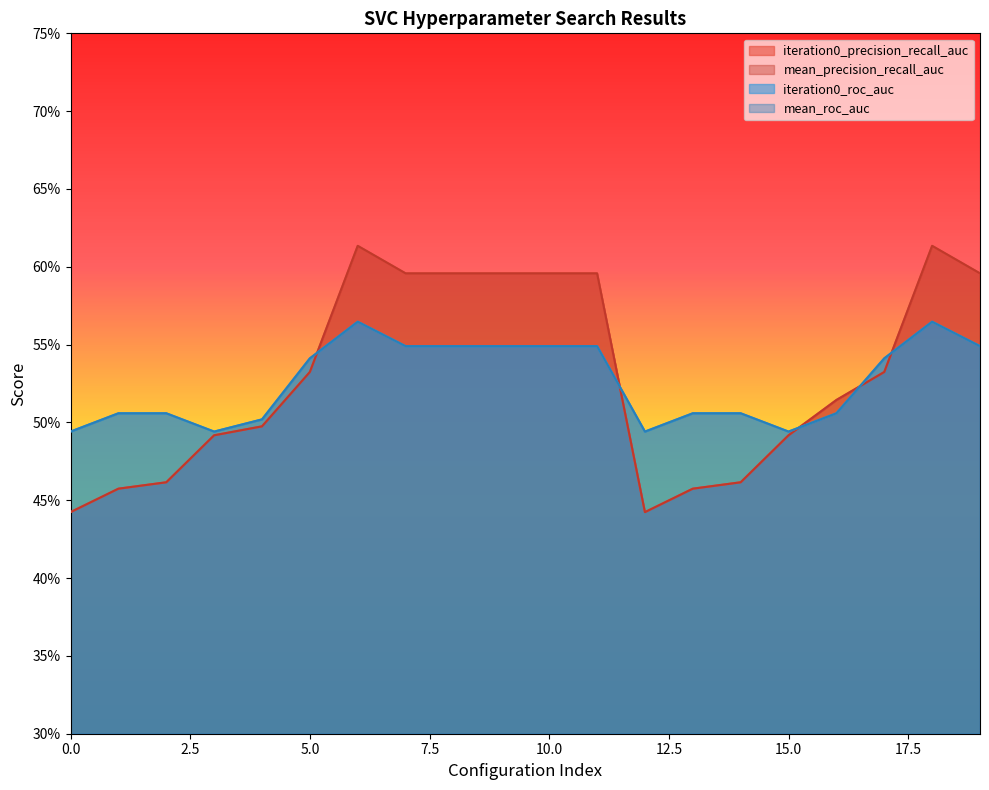

What is the total value across all series at 10?

2.3